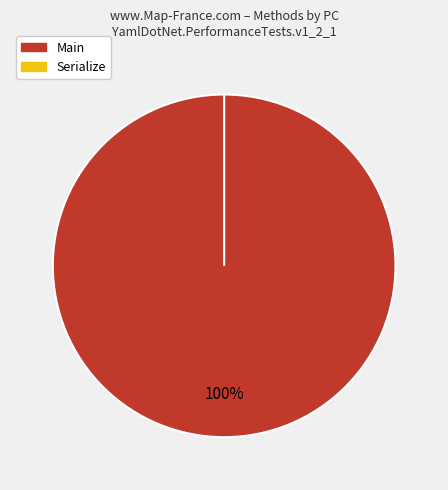

What is the largest slice in the pie chart?

Main